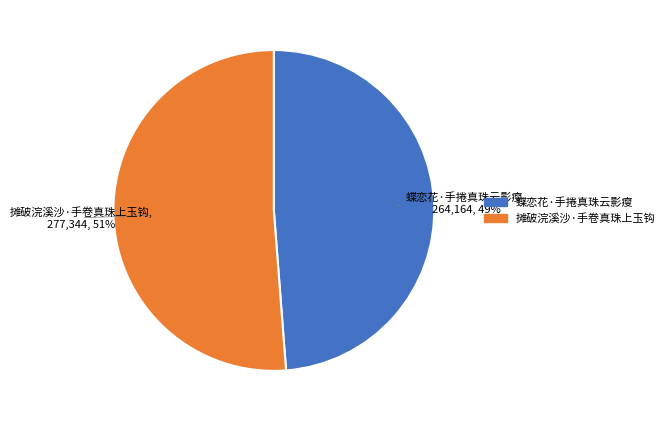

To the nearest percent, what portion does 蝶恋花·手捲真珠云影瘦 represent?

49%